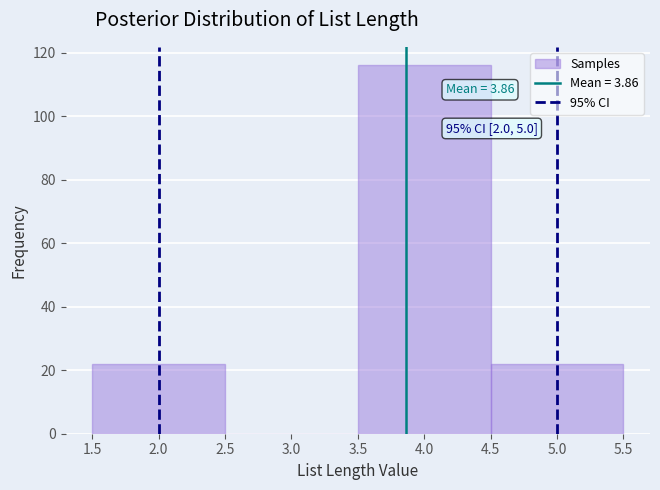

Which range on the x-axis has the tallest bar?

3.5 to 4.5